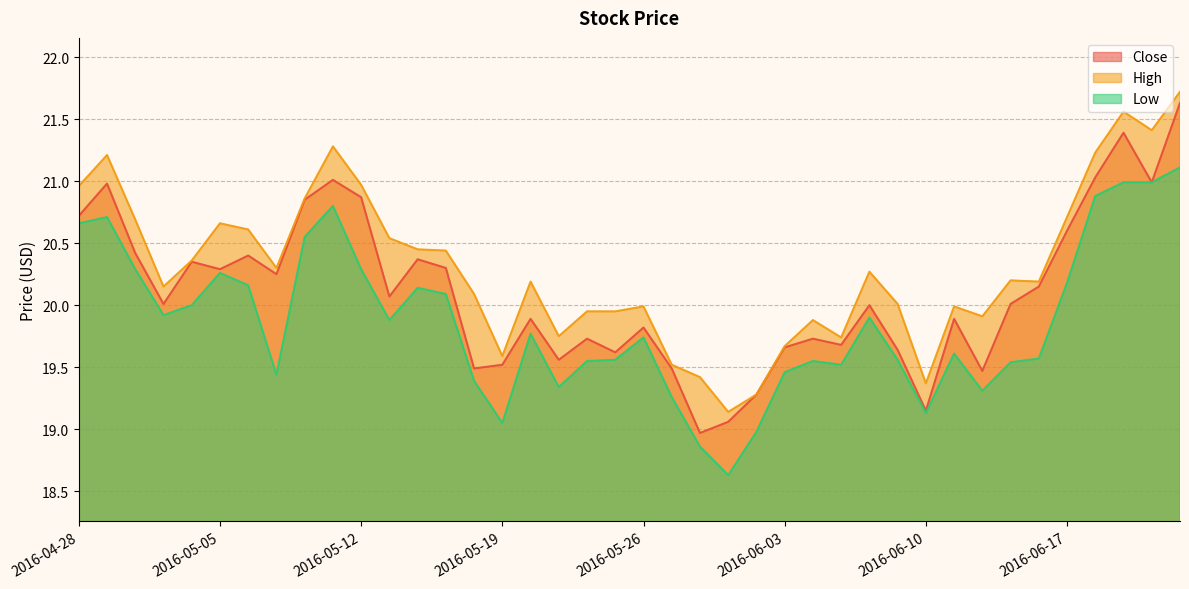

What is the label of the 23rd point from the left?

2016-05-31